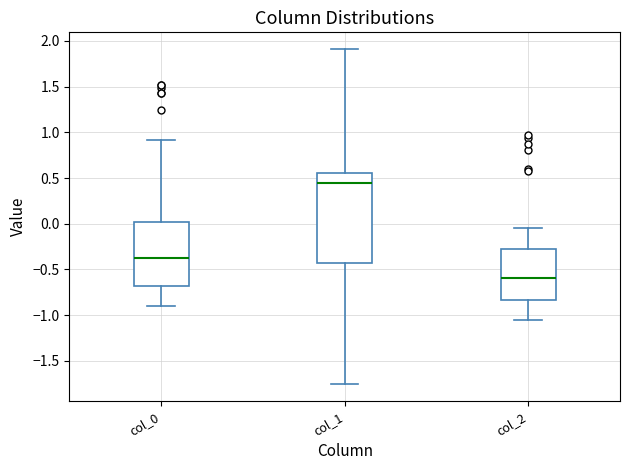

Where does the upper whisker of the box for col_1 end on the y-axis? The values are not printed on the chart, so give them approximately, as read against the axis.

1.90